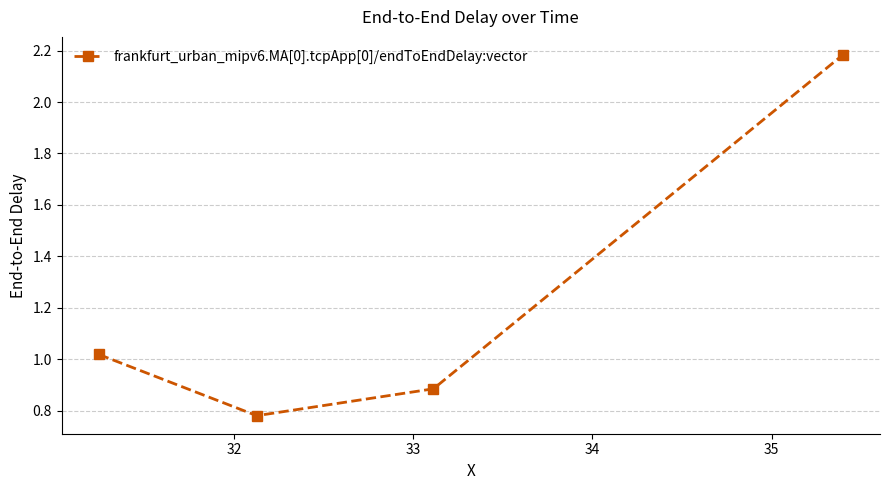

What is the difference between the maximum and minimum values?

1.4